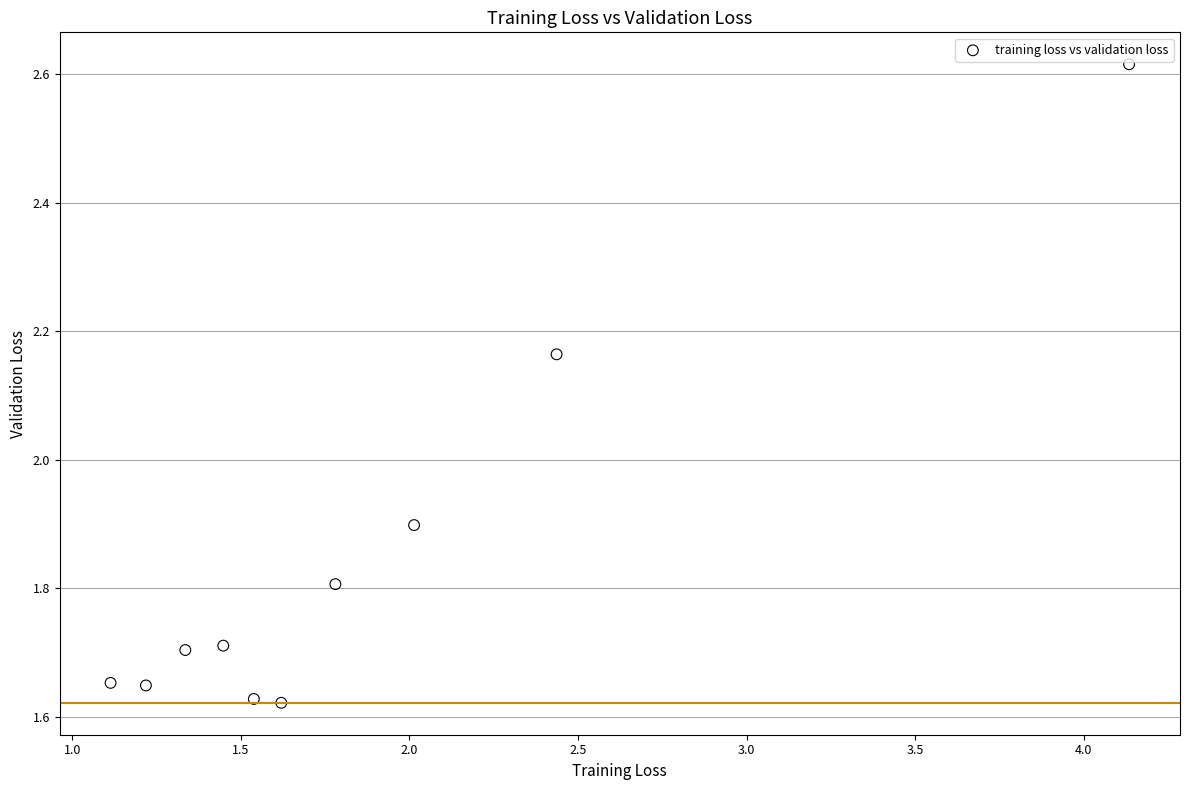

What Y value in the scatter plot is closest to 2?

1.9